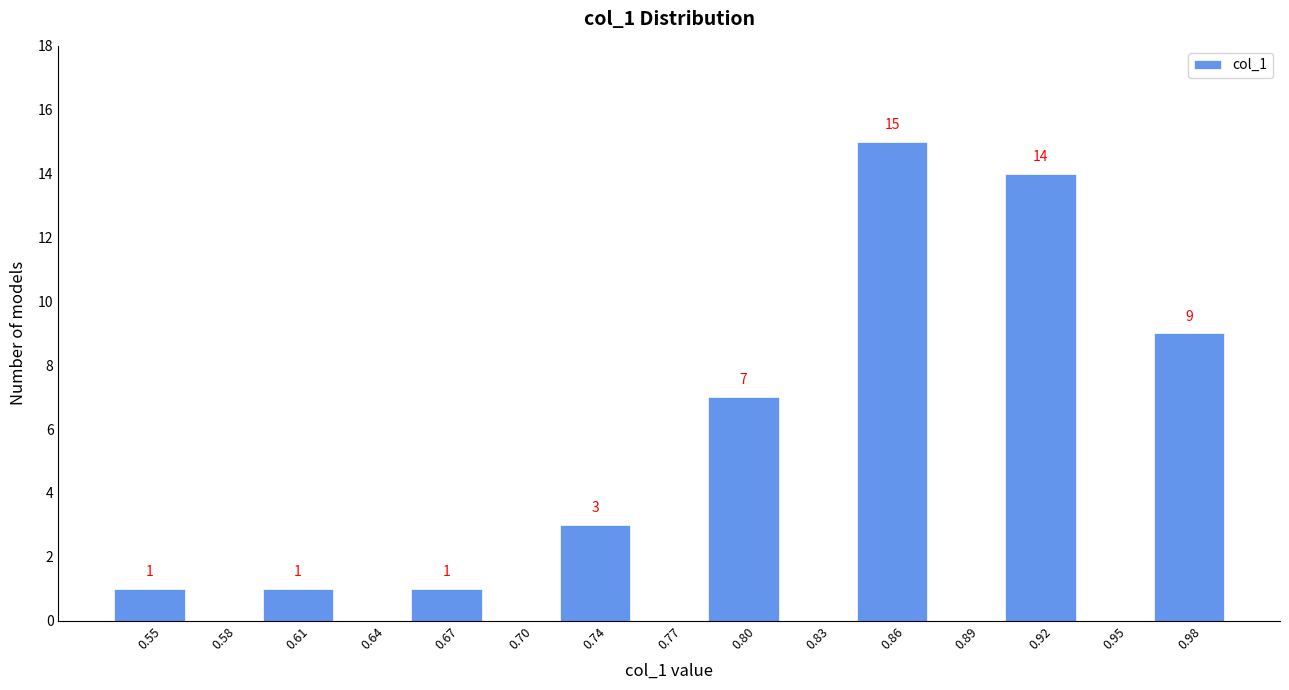

Over which range of the x-axis is the bar tallest?

0.845 to 0.875